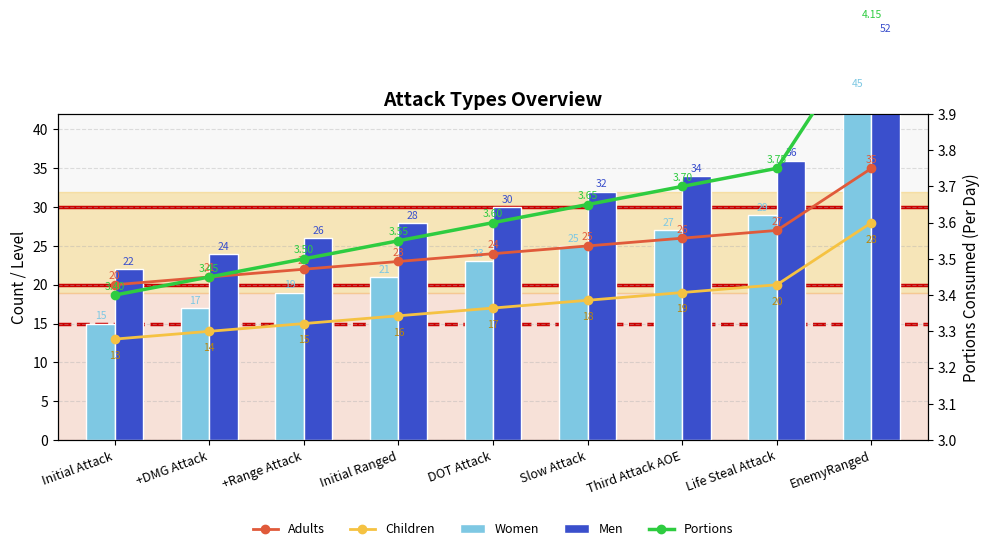

Reading left to right, transcribe all the data shown in this chart.

Adults: Initial Attack=20.0	+DMG Attack=21.0	+Range Attack=22.0	Initial Ranged=23.0	DOT Attack=24.0	Slow Attack=25.0	Third Attack AOE=26.0	Life Steal Attack=27.0	EnemyRanged=35.0
Children: Initial Attack=13.0	+DMG Attack=14.0	+Range Attack=15.0	Initial Ranged=16.0	DOT Attack=17.0	Slow Attack=18.0	Third Attack AOE=19.0	Life Steal Attack=20.0	EnemyRanged=28.0
Women: Initial Attack=15.0	+DMG Attack=17.0	+Range Attack=19.0	Initial Ranged=21.0	DOT Attack=23.0	Slow Attack=25.0	Third Attack AOE=27.0	Life Steal Attack=29.0	EnemyRanged=45.0
Men: Initial Attack=22.0	+DMG Attack=24.0	+Range Attack=26.0	Initial Ranged=28.0	DOT Attack=30.0	Slow Attack=32.0	Third Attack AOE=34.0	Life Steal Attack=36.0	EnemyRanged=52.0
Portions: Initial Attack=3.4	+DMG Attack=3.4	+Range Attack=3.5	Initial Ranged=3.5	DOT Attack=3.6	Slow Attack=3.6	Third Attack AOE=3.7	Life Steal Attack=3.8	EnemyRanged=4.2